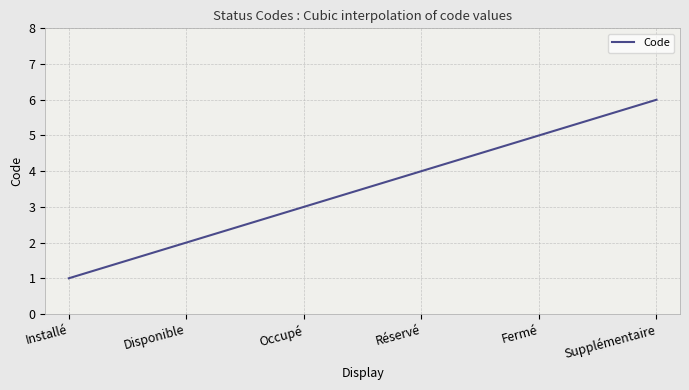

What is the difference between the maximum and minimum values?

5.0